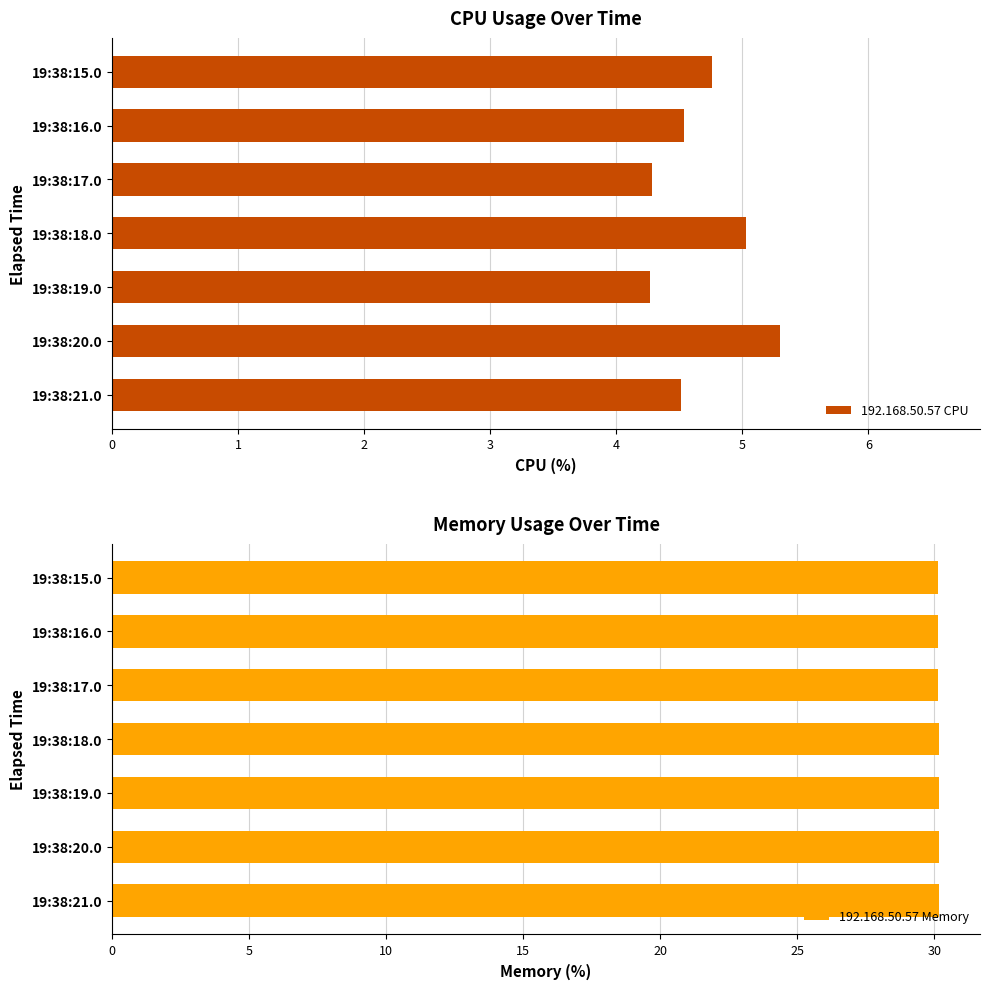

The value of 192.168.50.57 CPU at 4 is 4.3. True or false?

True